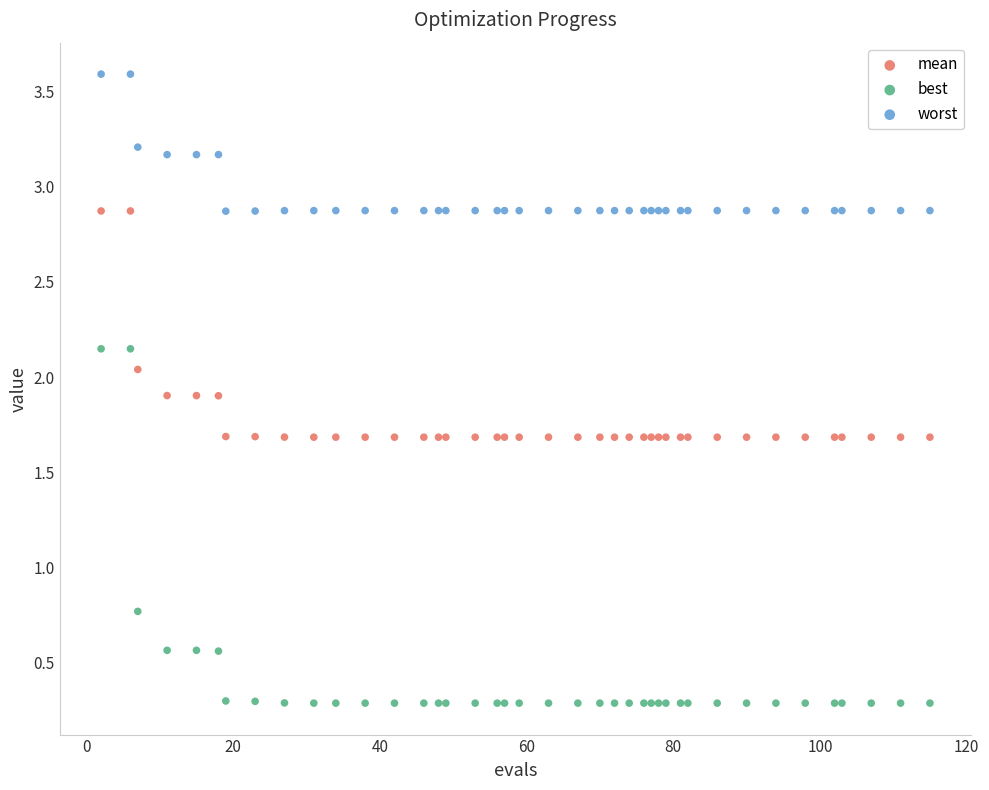

Which series contains the highest Y value?

worst